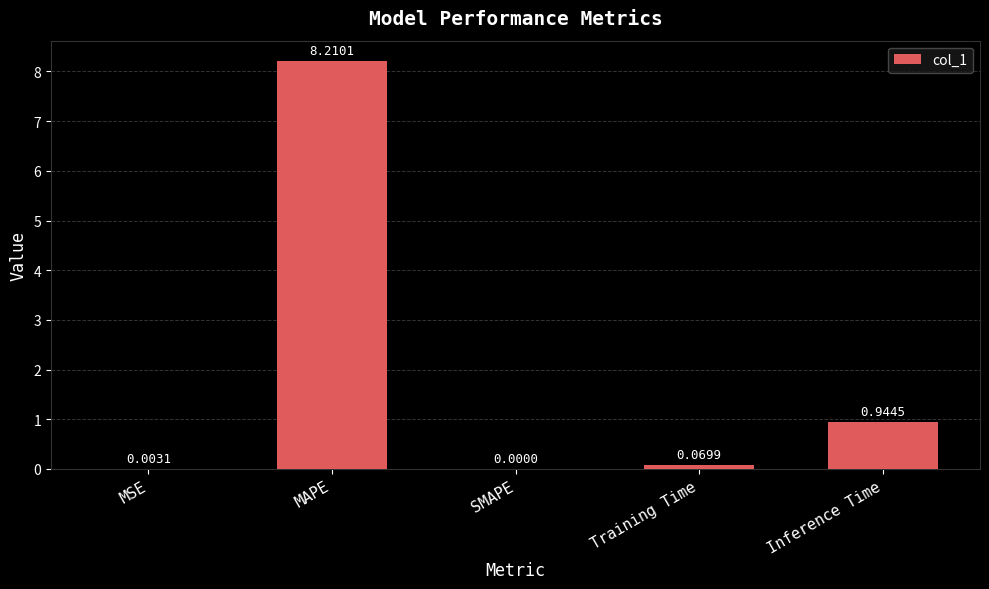

Which category has the highest value across all series?

MAPE